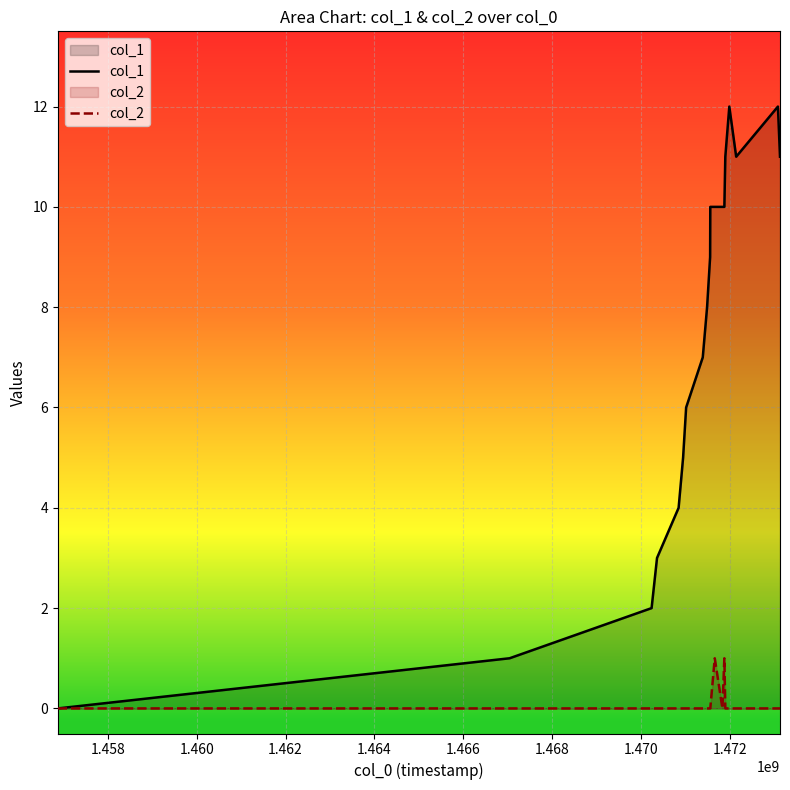

How many lines are shown in the chart?

2